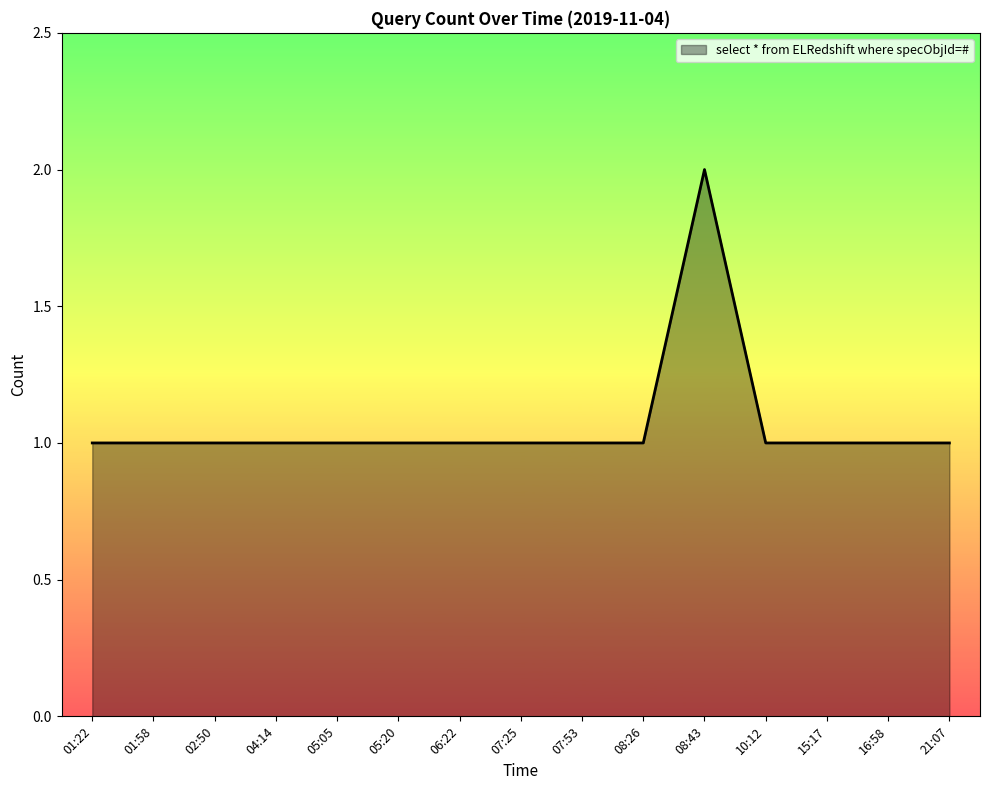

Reading right to left, transcribe all the data shown in this chart.

1	1	1	1	2	1	1	1	1	1	1	1	1	1	1